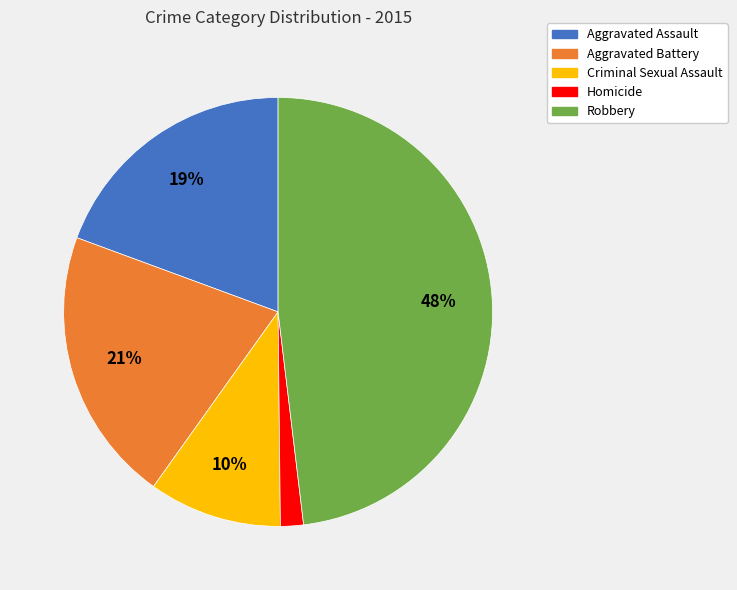

To the nearest percent, what portion does Homicide represent?

2%